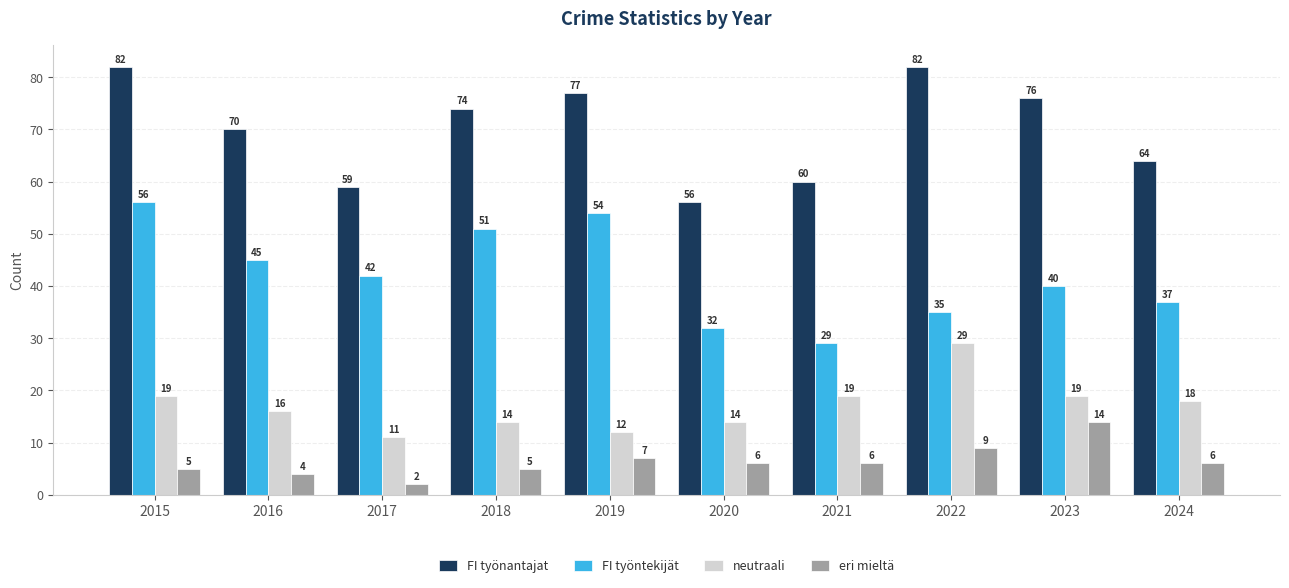

Rank the series by their maximum value, from highest to lowest.

FI työnantajat, FI työntekijät, neutraali, eri mieltä